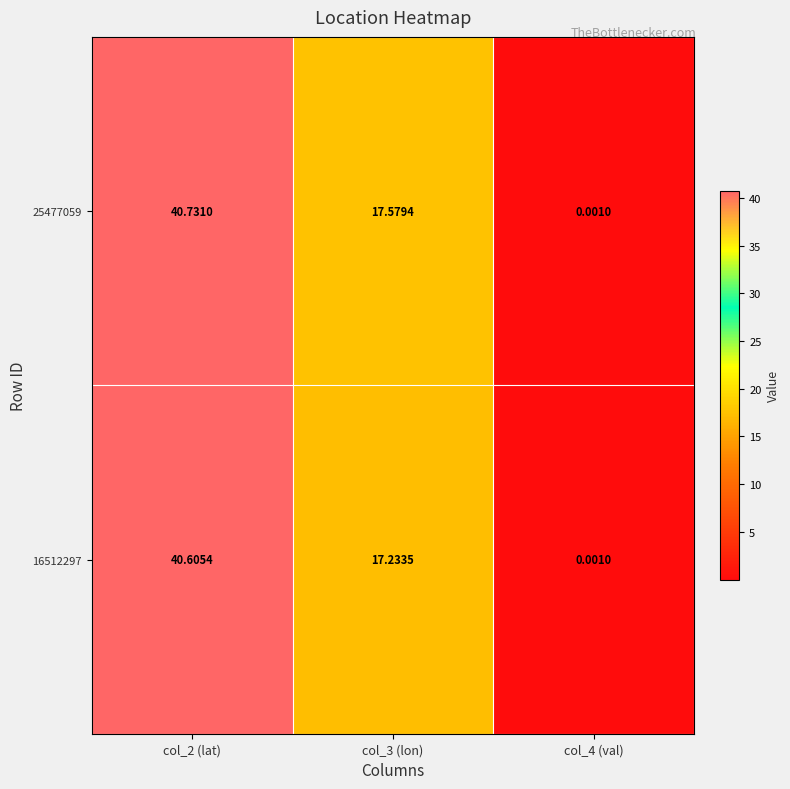

Is the value of 25477059 at col_2 (lat) greater than the value of 16512297 at col_3 (lon)?

Yes